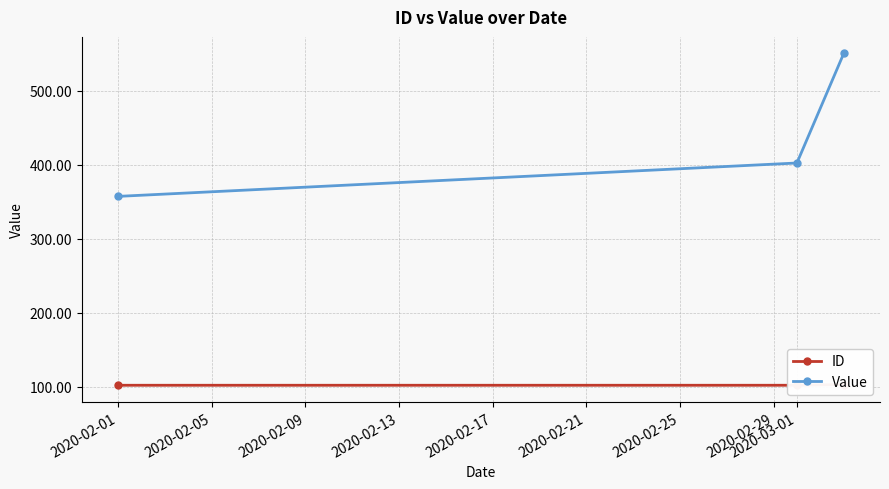

Is the value of Value at 2020-02-01 greater than the value of ID at 2020-02-09?

Yes